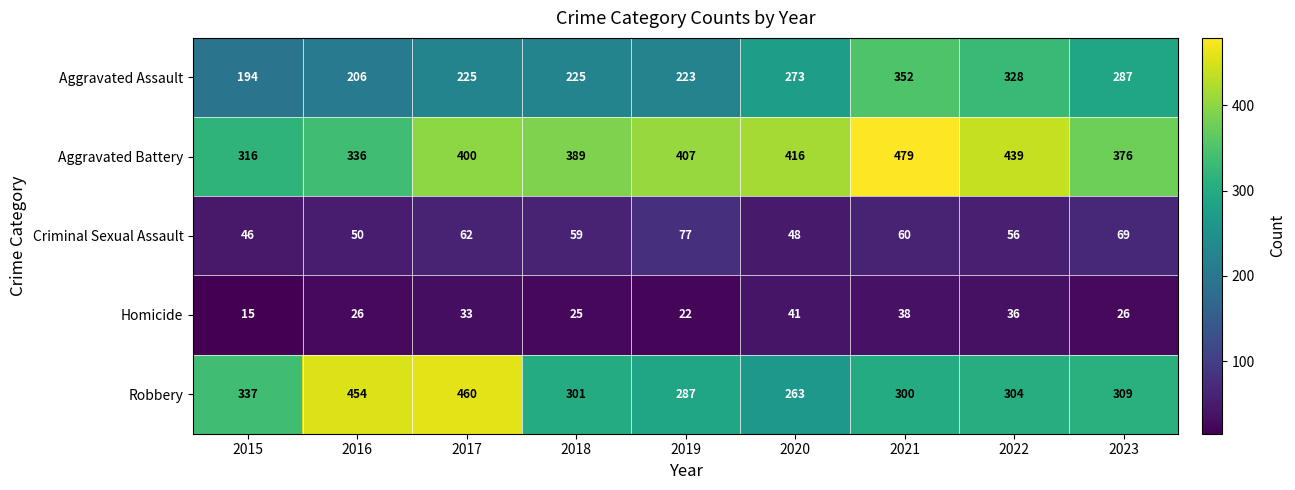

Which series has the largest total across all categories?

Aggravated Battery